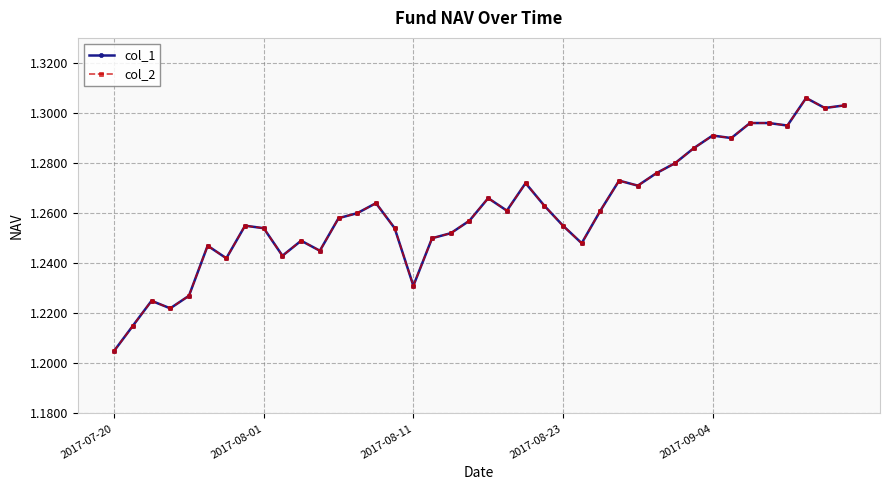

What is the maximum value for col_1?

1.3